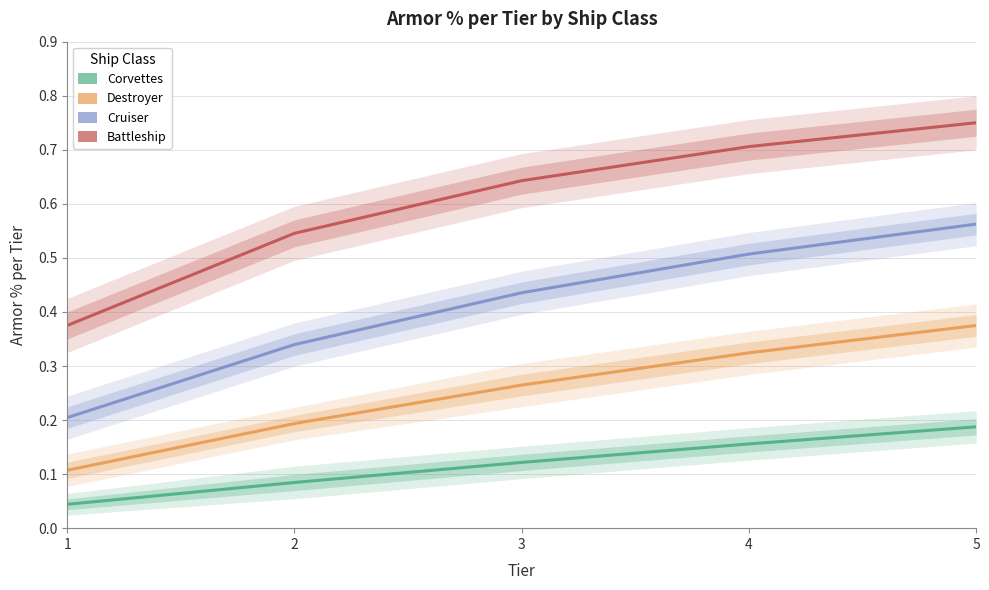

Reading left to right, transcribe all the data shown in this chart.

Corvettes: 0.0	0.1	0.1	0.2	0.2
Destroyer: 0.1	0.2	0.3	0.3	0.4
Cruiser: 0.2	0.3	0.4	0.5	0.6
Battleship: 0.4	0.5	0.6	0.7	0.8